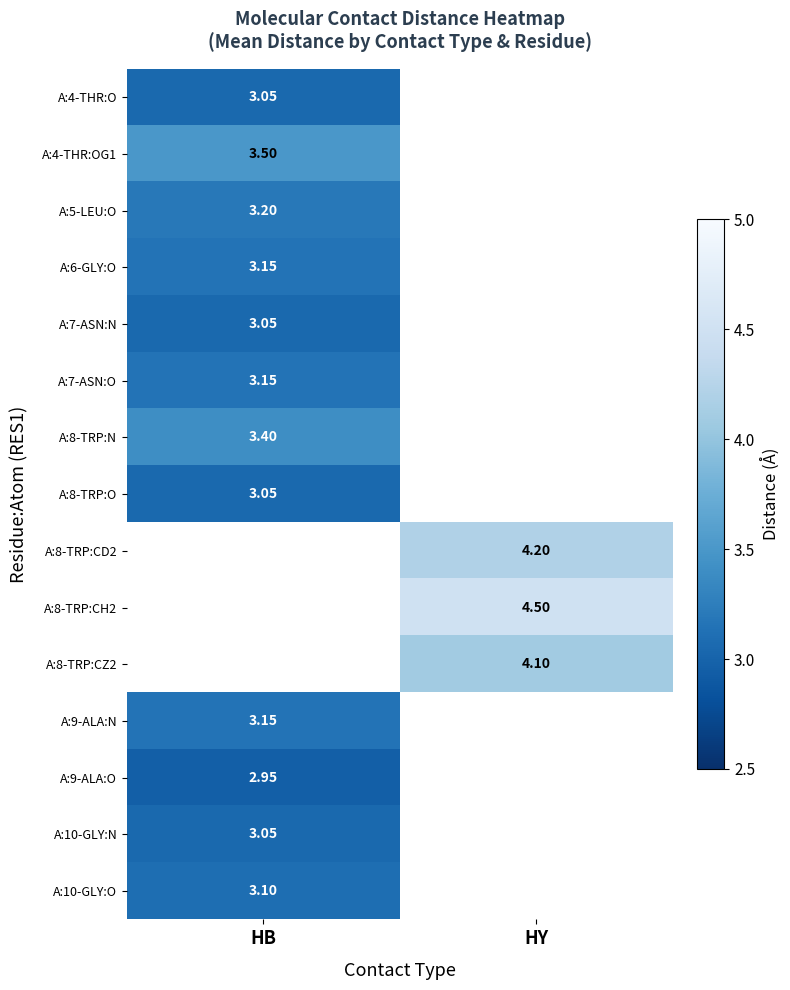

List the labels in order of A:8-TRP:CD2 value, smallest first.

HB, HY